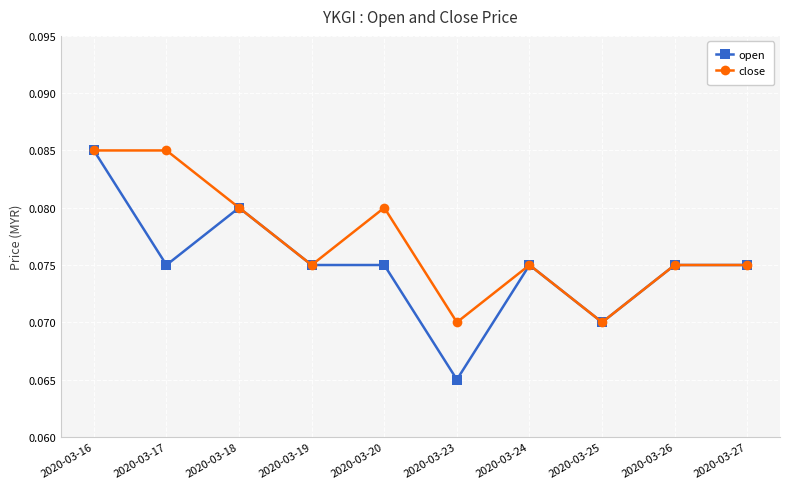

How many close values are between 0 and 1?

10